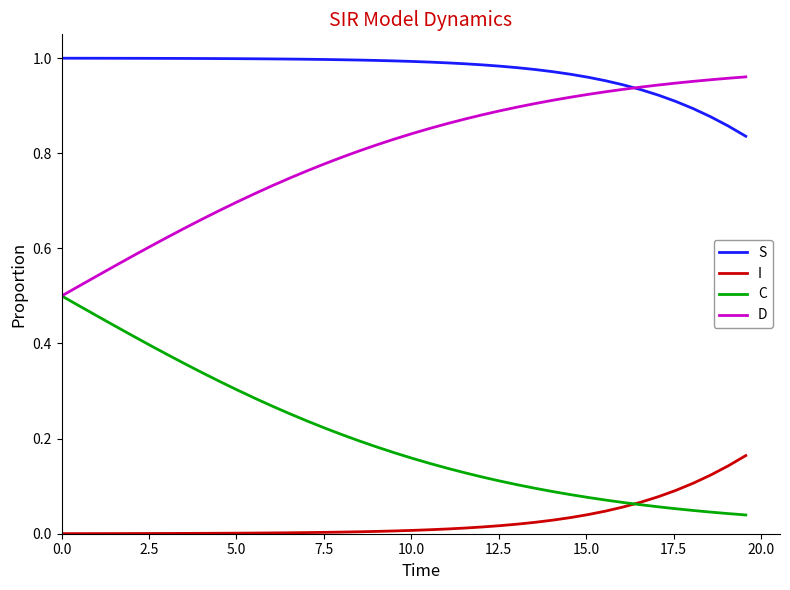

List the series in order of their overall mean, lowest first.

I, C, D, S